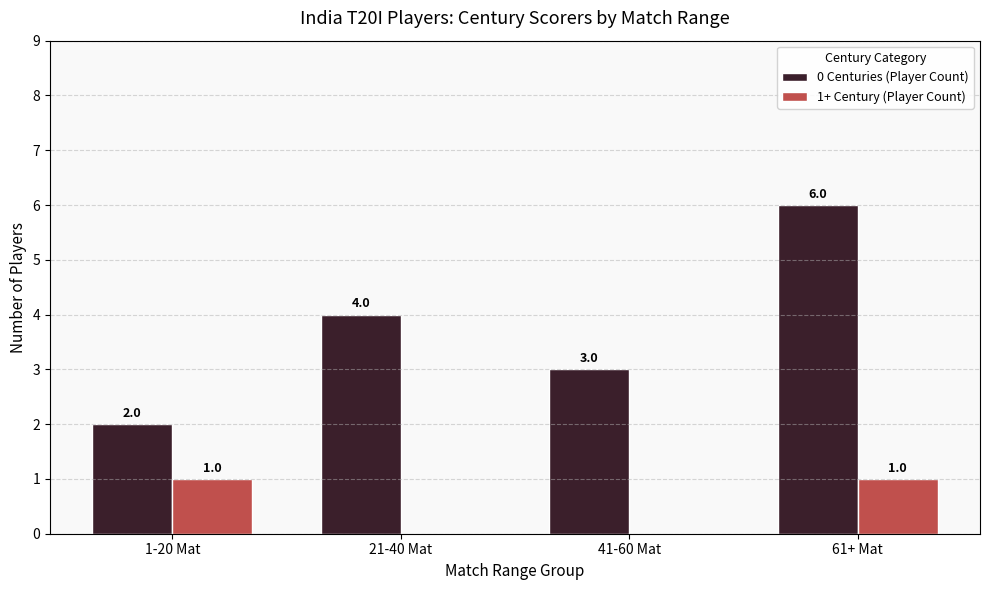

What is the sum of the 0 Centuries (Player Count) values at 1-20 Mat and 41-60 Mat?

5